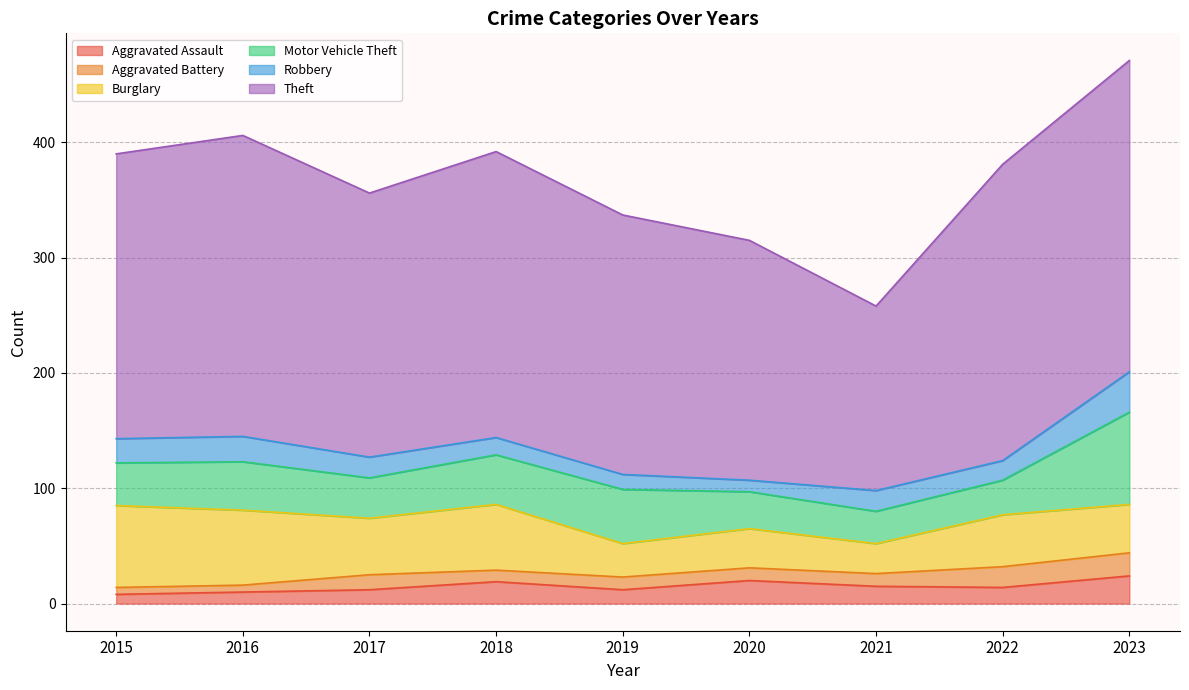

How many data points in Theft are above 247?

4